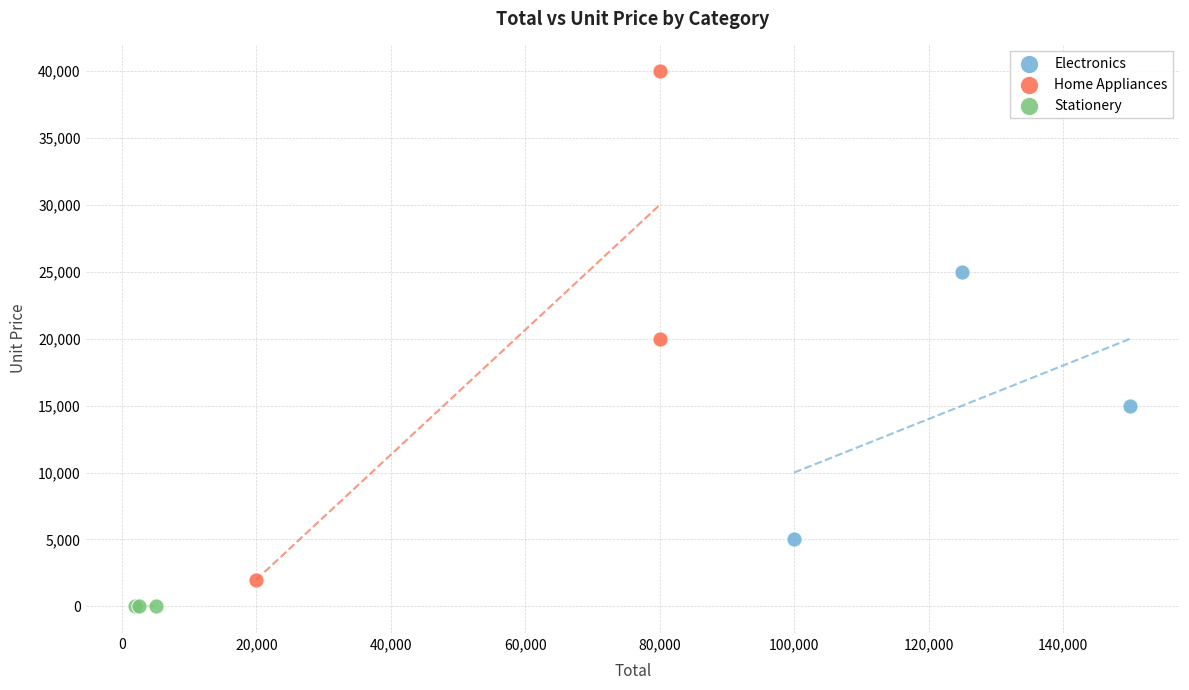

Which series reaches the maximum Y coordinate?

Home Appliances